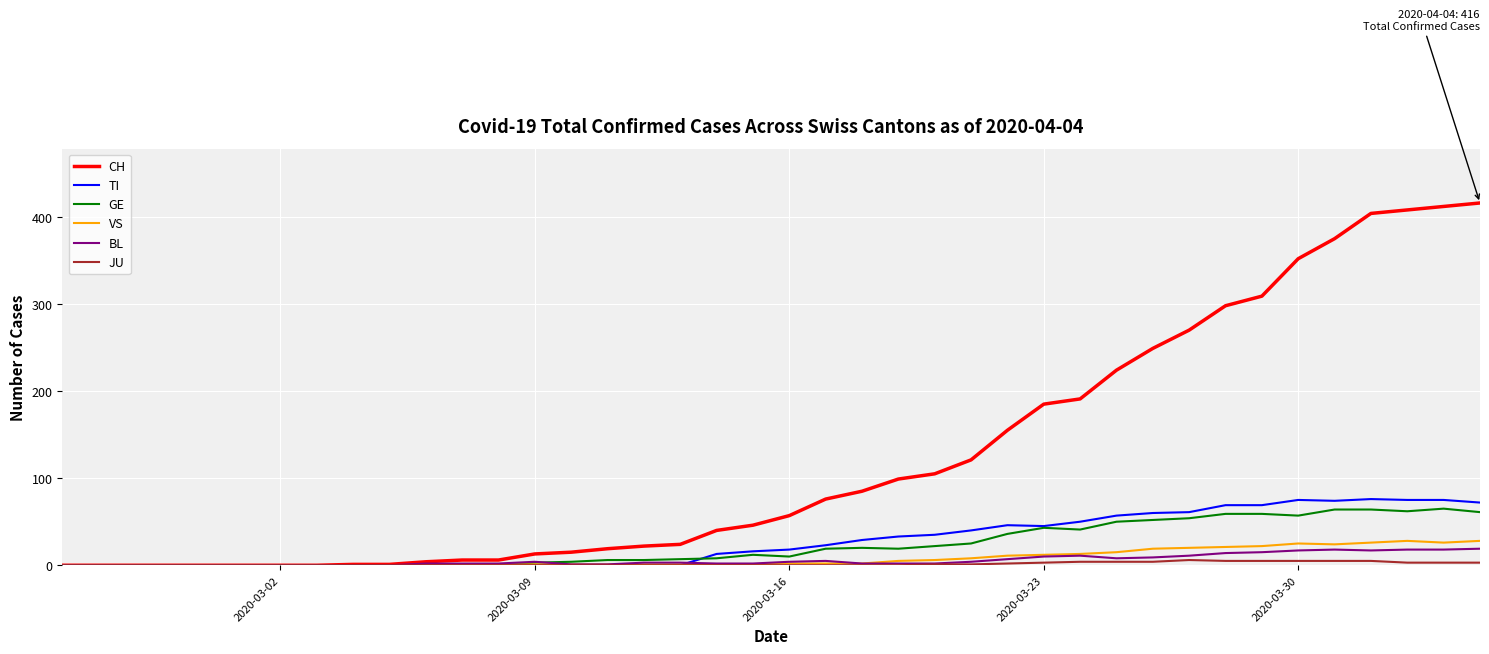

What is the highest value of the CH series?

416